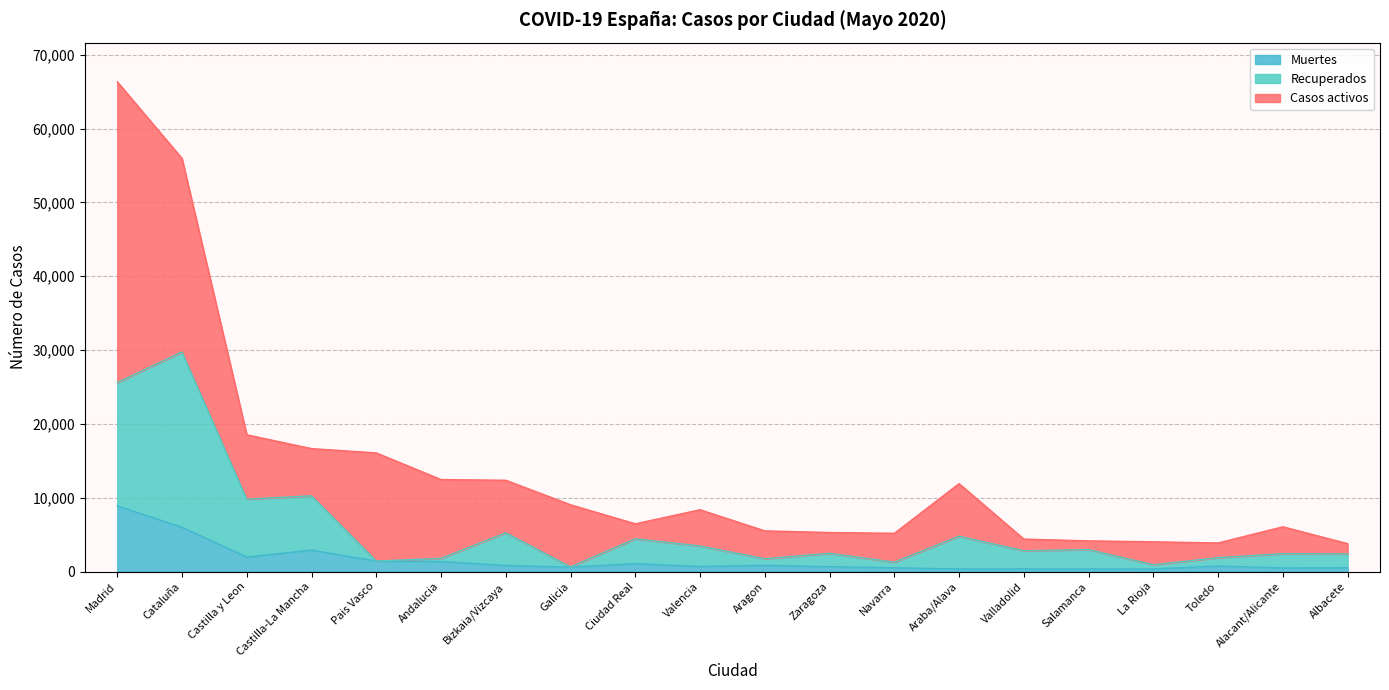

At which category is the sum across all series the highest?

Madrid